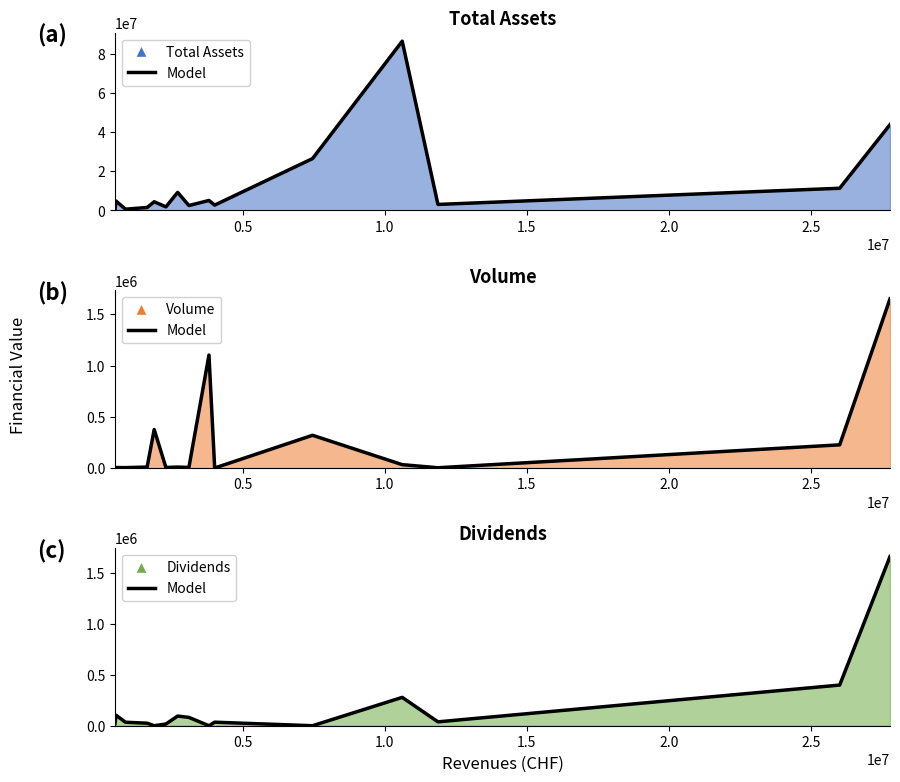

Where is the first local minimum?

2.0